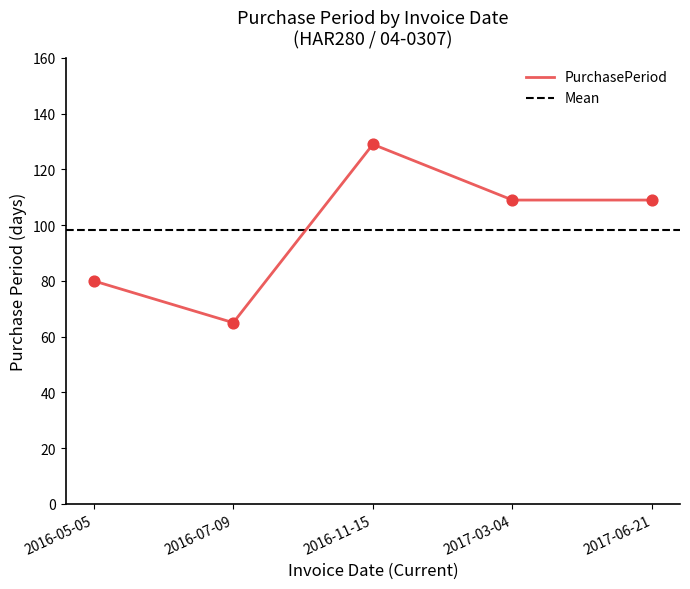

What is the ratio of the value at 2016-07-09 to the value at 2017-06-21?

0.6